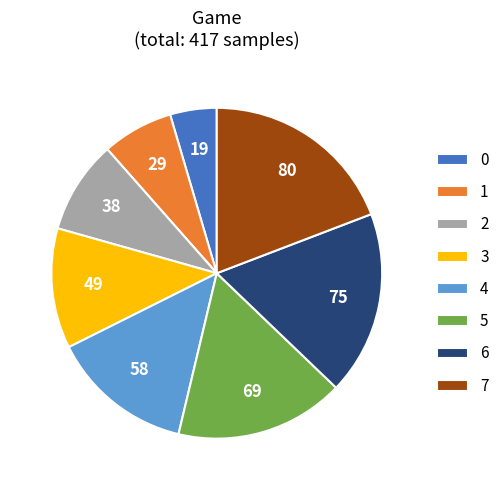

Which has a higher value, 2 or 4?

4